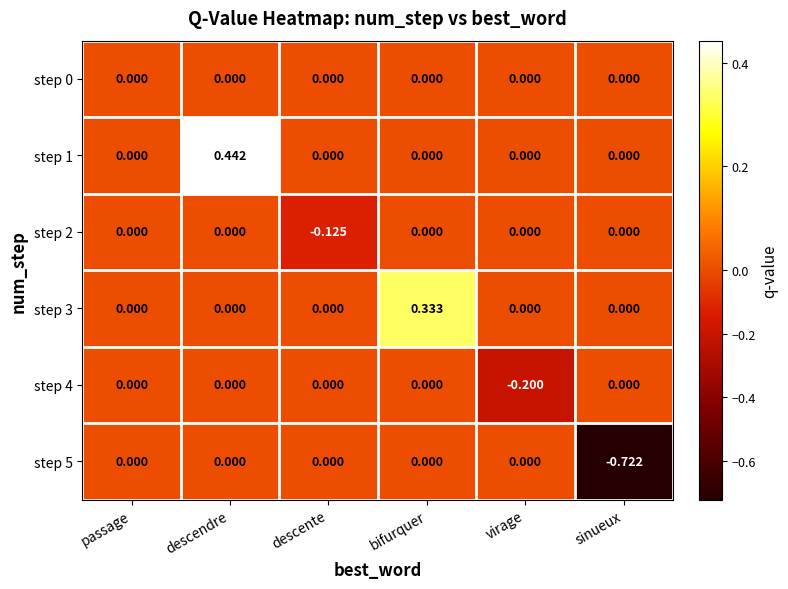

Which category has the lowest value in the step 5 series?

sinueux